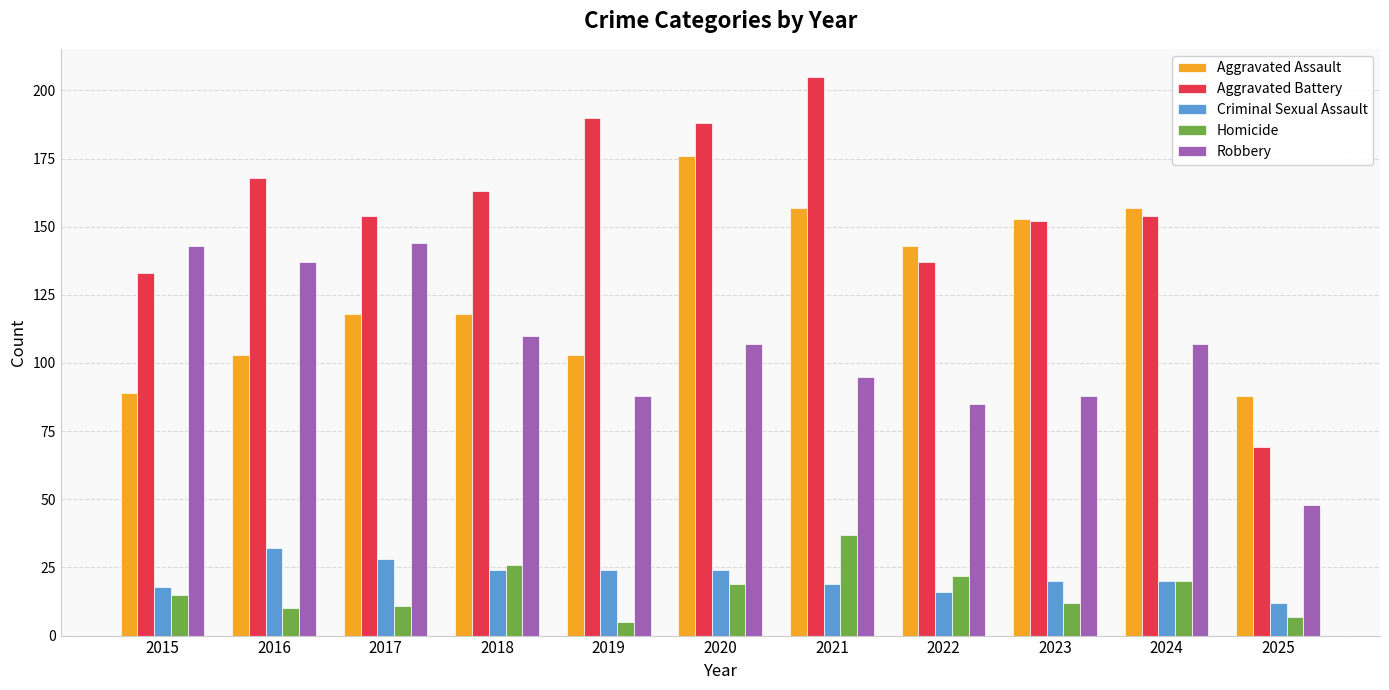

How many bars are there in total?

55